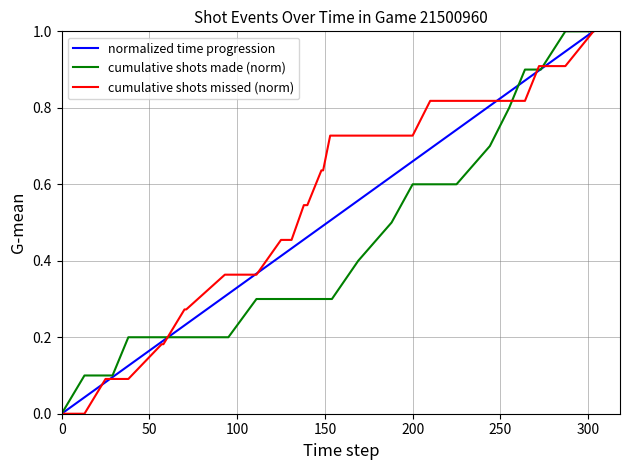

Which series ends up on top after the final intersection of normalized time progression and cumulative shots missed (norm)?

normalized time progression